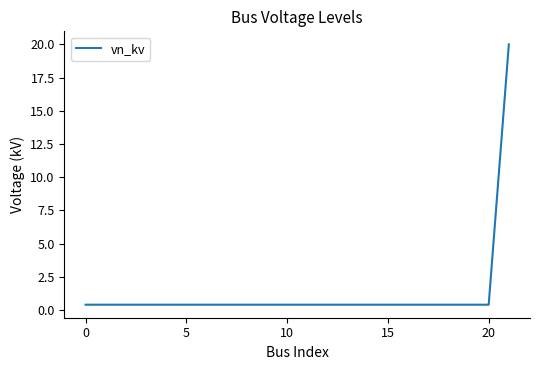

Reading left to right, extract all data points from this chart.

0.4	0.4	0.4	0.4	0.4	0.4	0.4	0.4	0.4	0.4	0.4	0.4	0.4	0.4	0.4	0.4	0.4	0.4	0.4	0.4	0.4	20.0